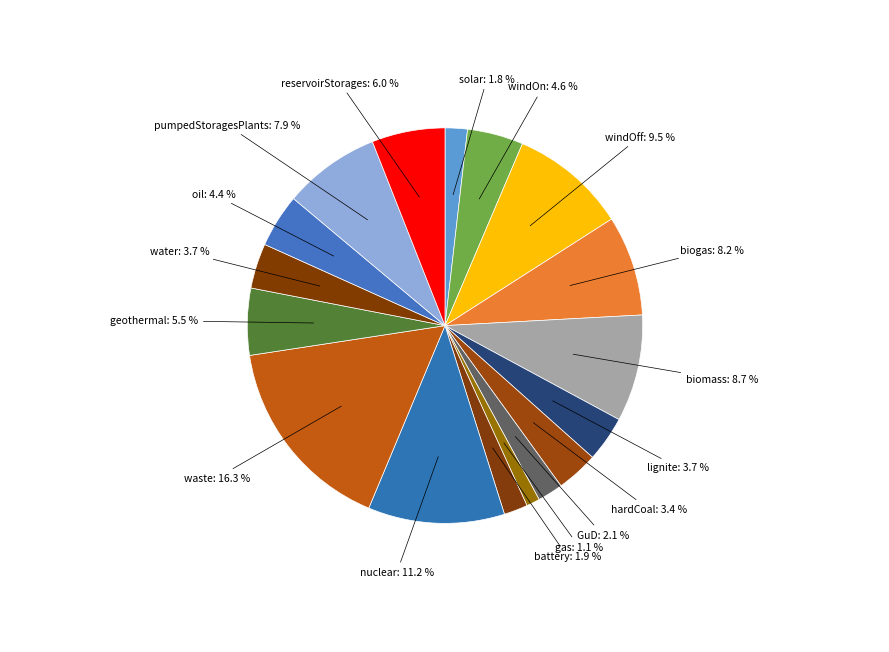

What percentage do waste and pumpedStoragesPlants together represent?

24.2%